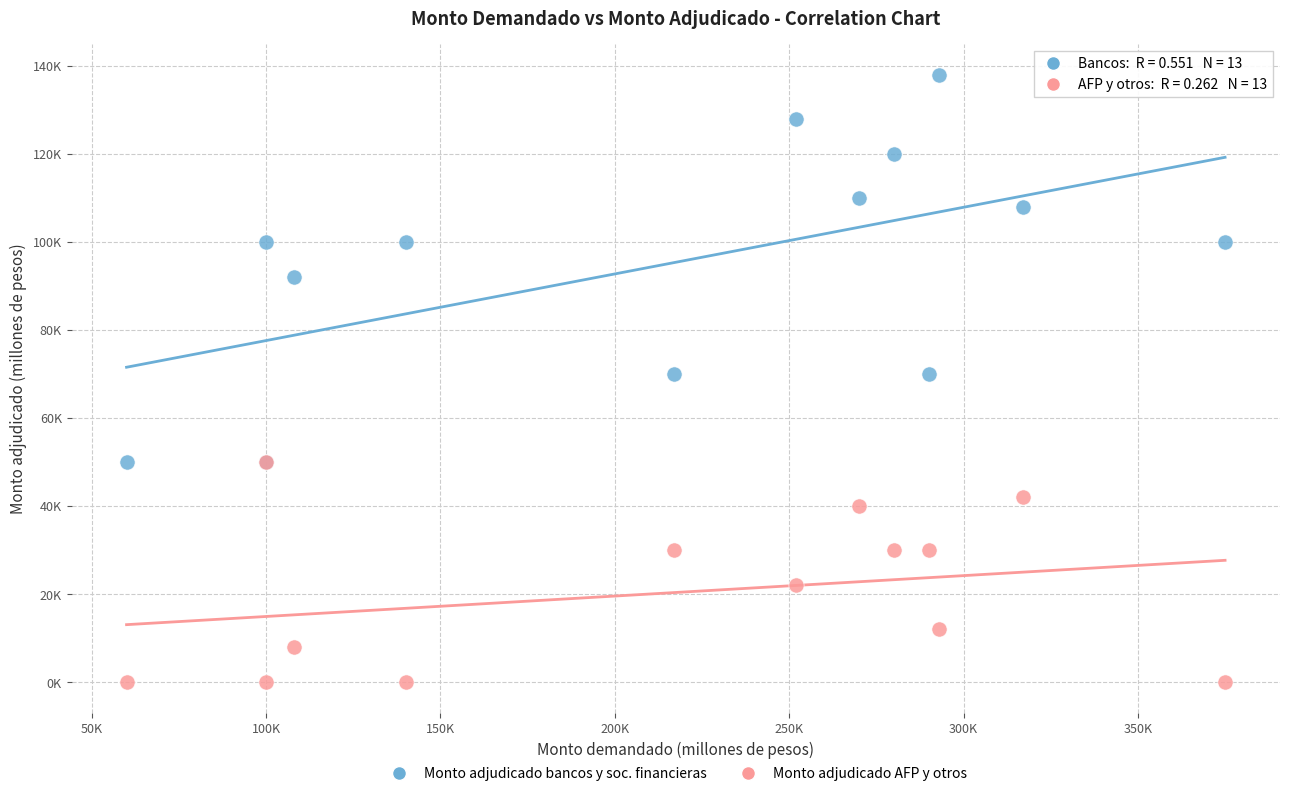

Which series reaches the minimum Y coordinate?

Monto adjudicado AFP y otros